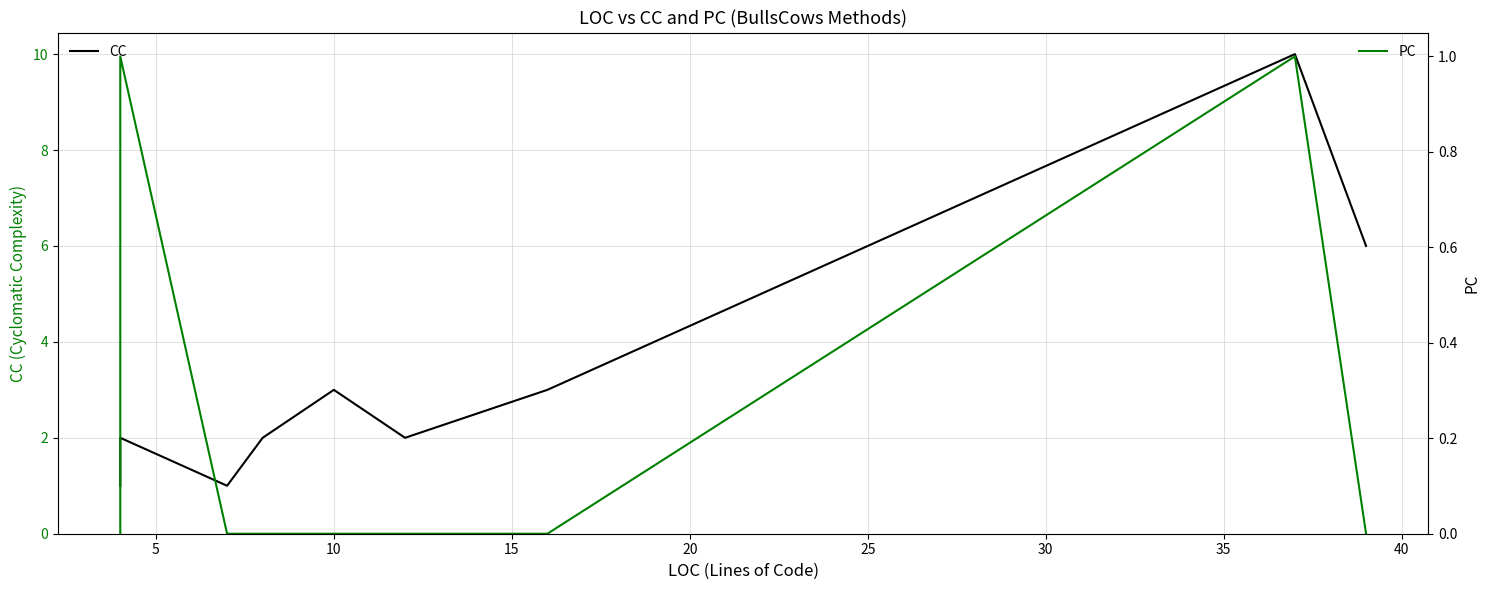

At how many categories does at least one series exceed 4?

2